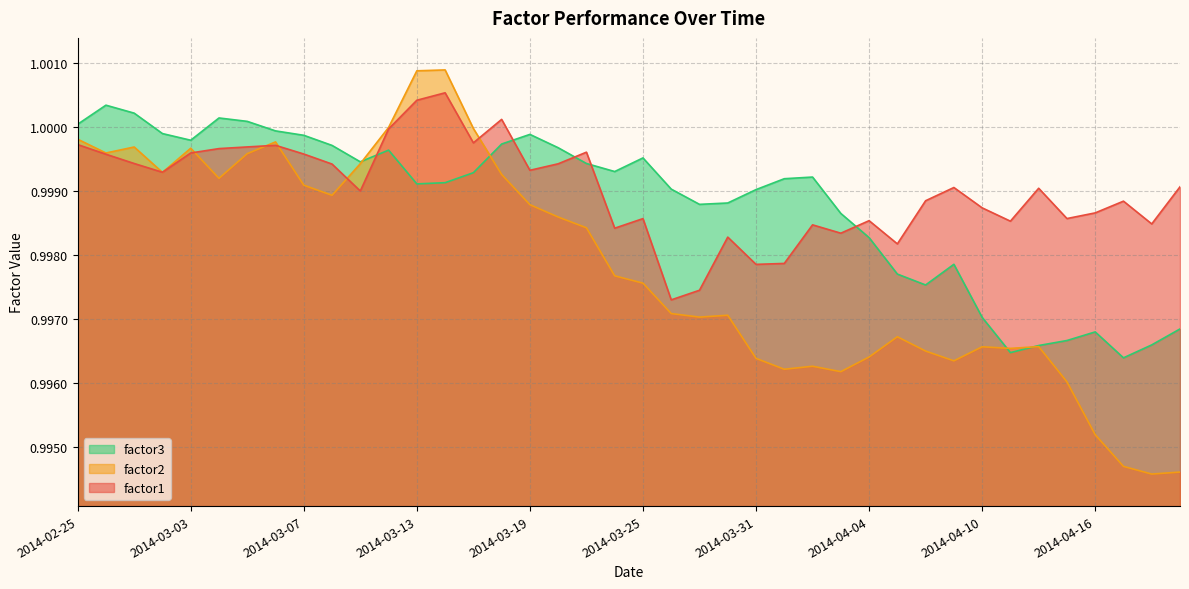

Which category has the lowest value in the factor2 series?

2014-04-21